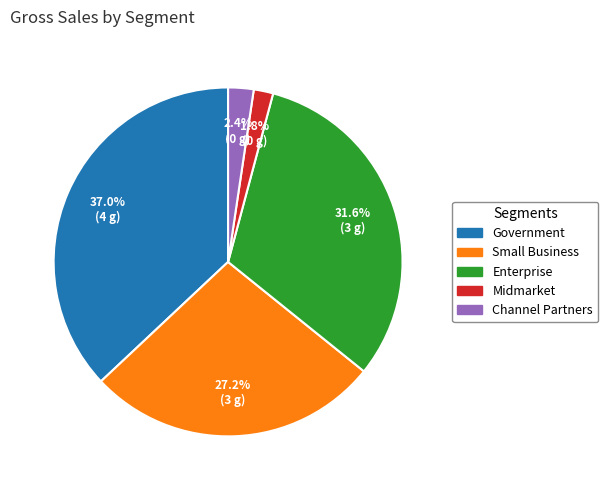

What percentage is the Channel Partners slice, to the nearest percent?

2%